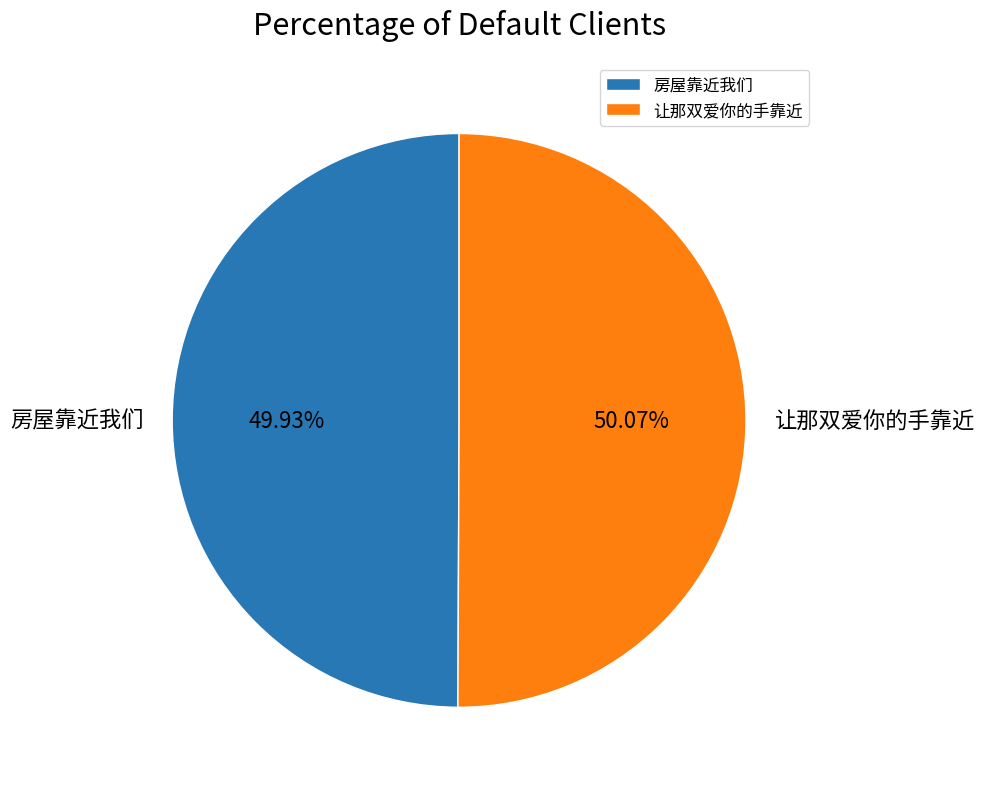

Is there any slice that represents more than half of the pie?

Yes